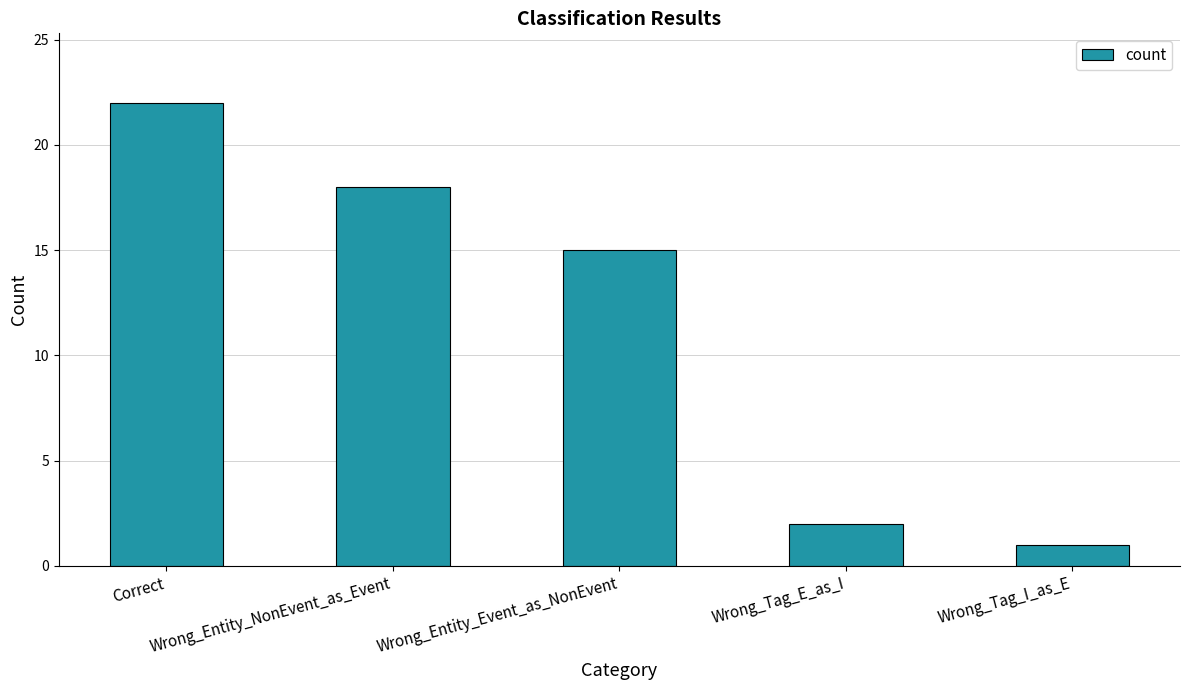

What is the approximate value at Correct, to the nearest 10?

20